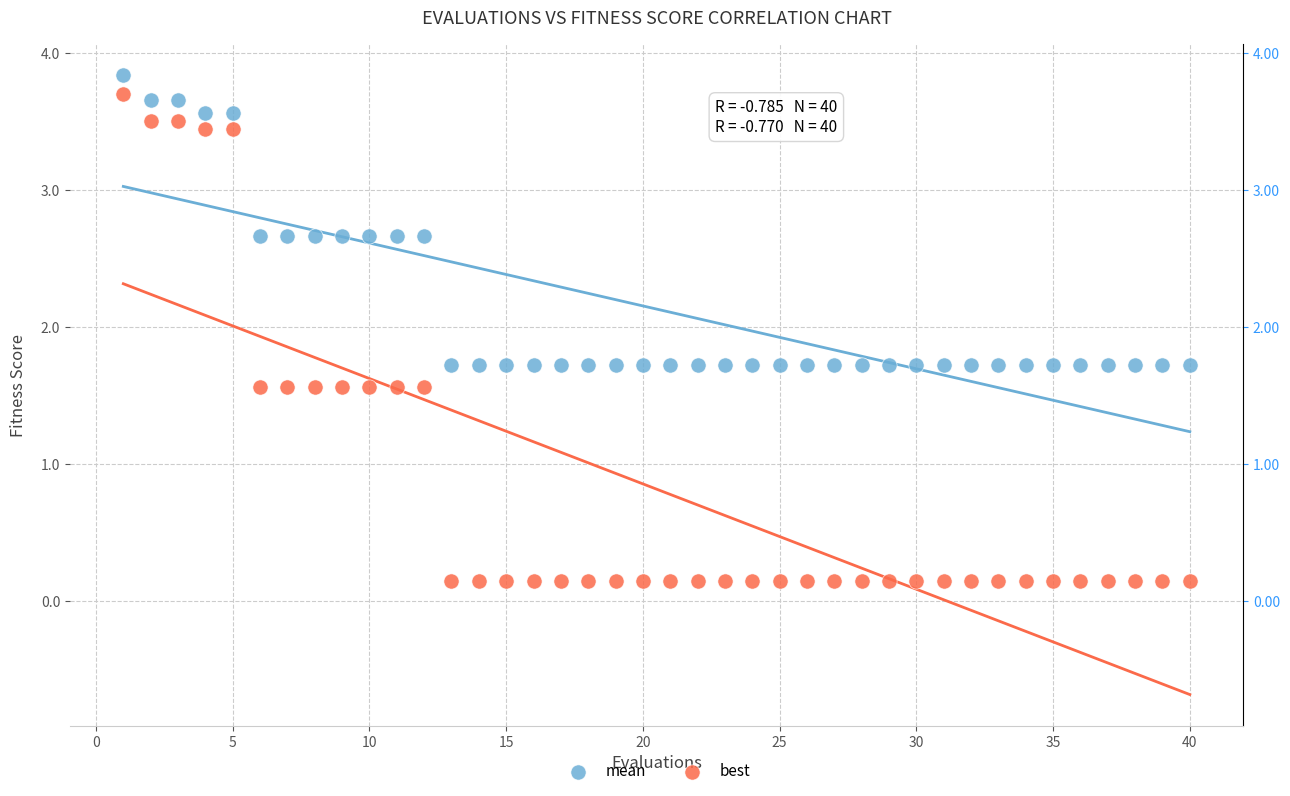

Which series reaches the minimum Y coordinate?

best